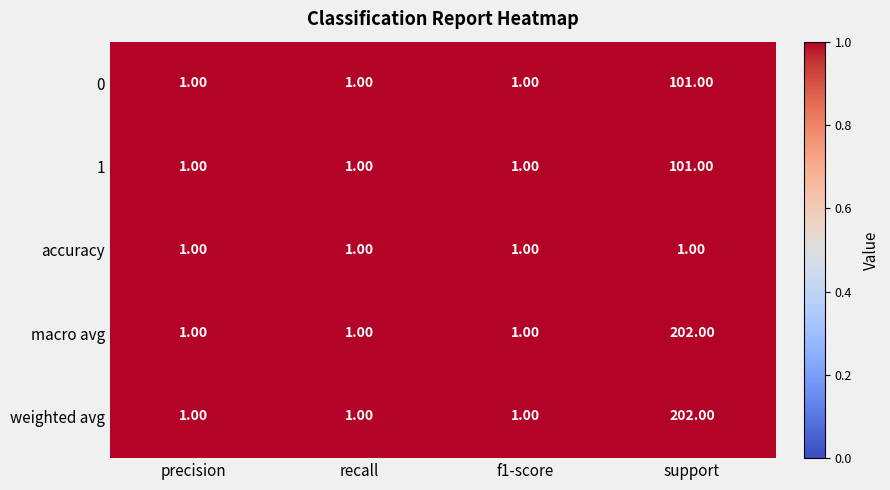

At which category is the sum across all series the highest?

support